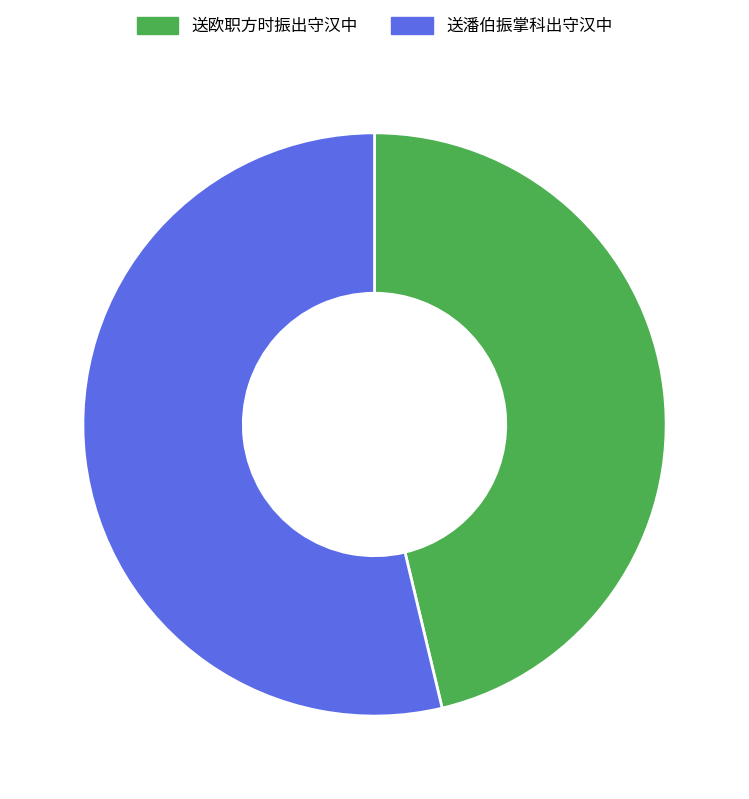

Between 送潘伯振掌科出守汉中 and 送欧职方时振出守汉中, which is larger?

送潘伯振掌科出守汉中